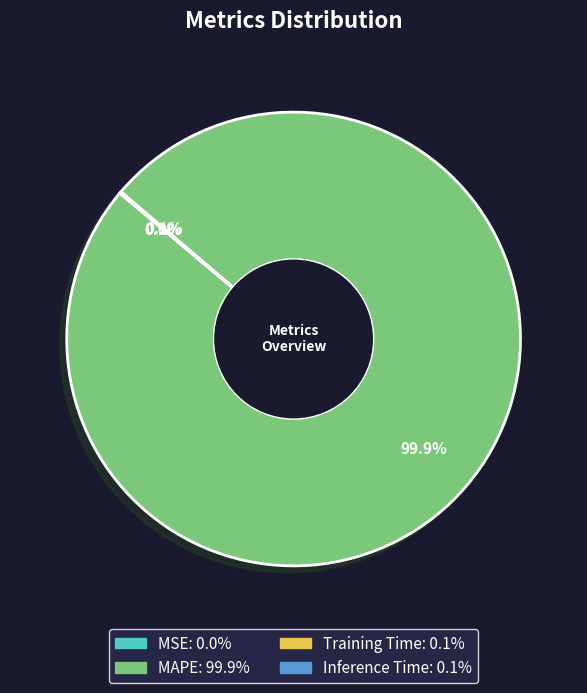

Is there any slice that represents more than half of the pie?

Yes